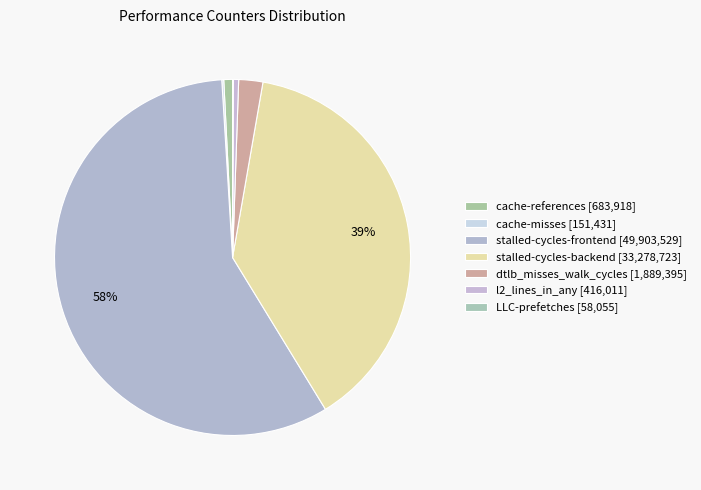

How many segments does this pie chart have?

7